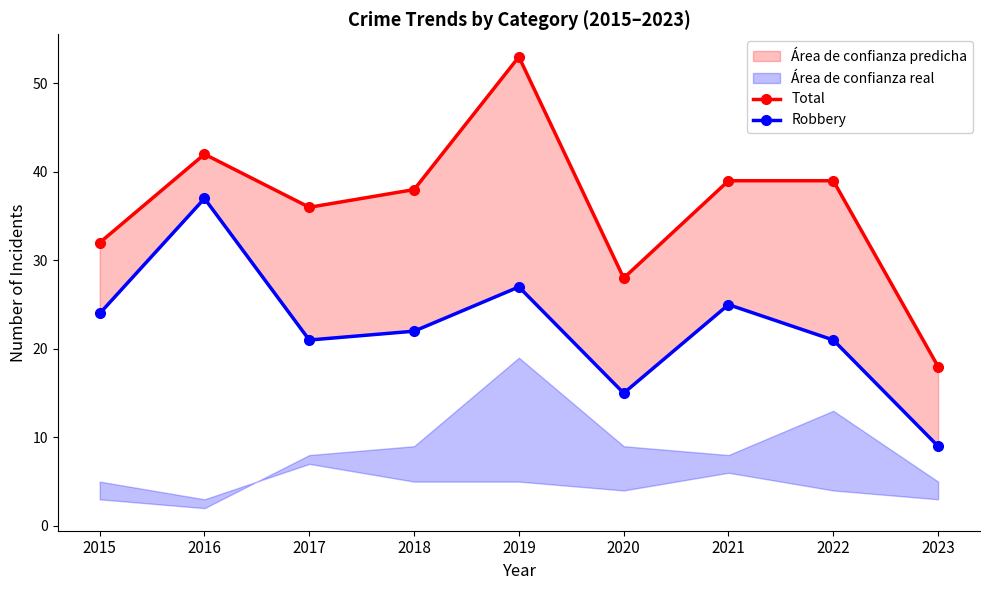

Which has a higher value, 2019 or 2017?

2019